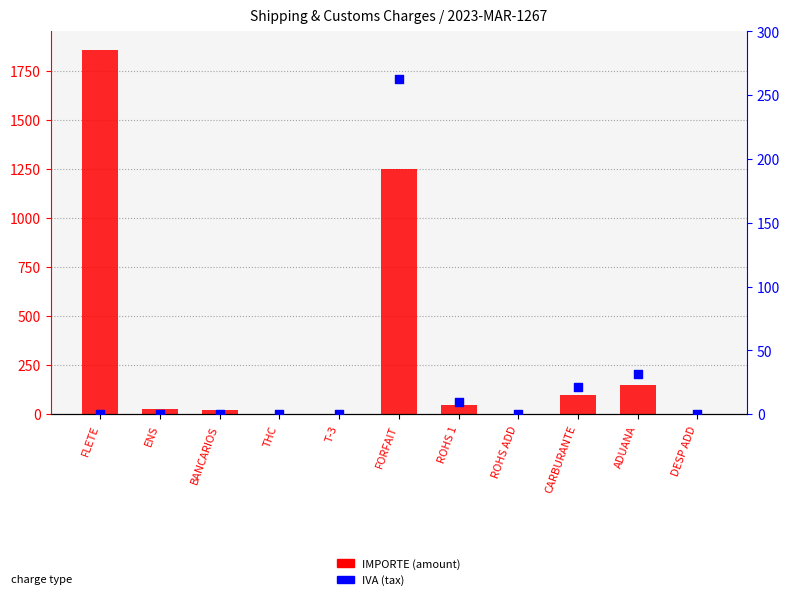

At which category is the sum across all series the highest?

FLETE